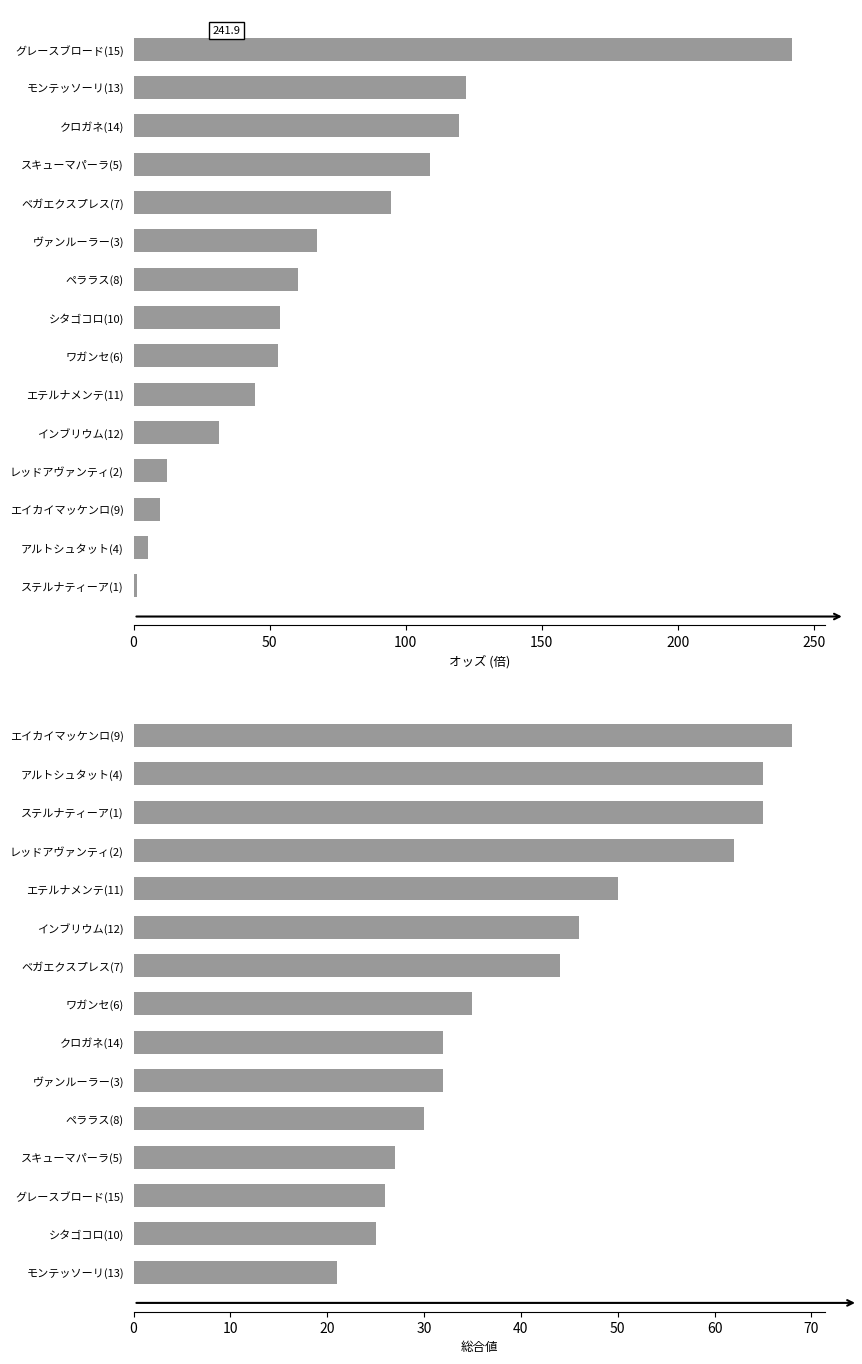

Is it true that オッズ equals 374.1 at グレースブロード(15)?

False